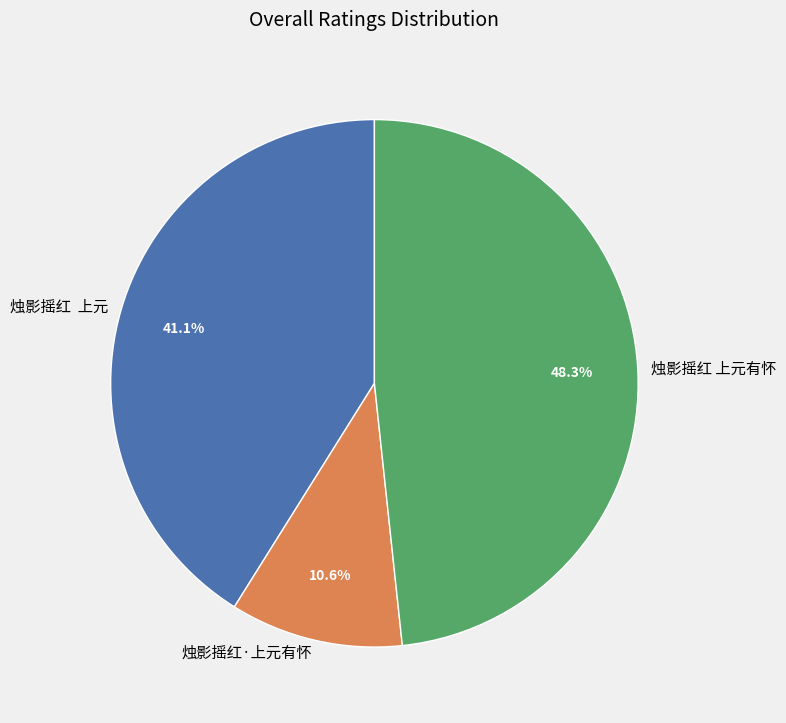

Count the number of slices in the pie.

3